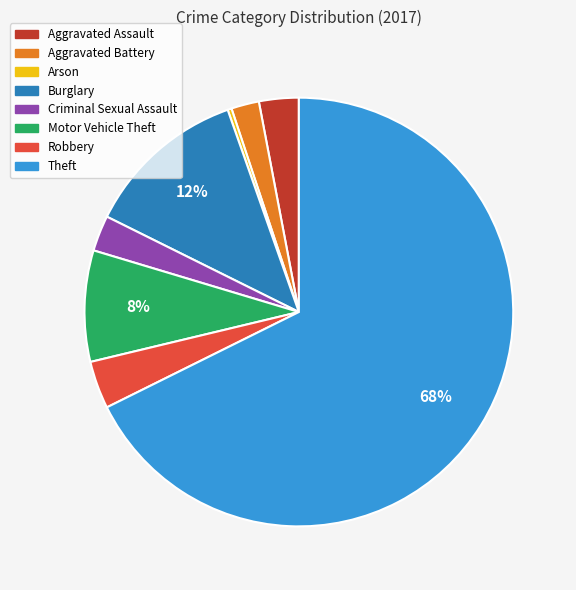

To the nearest percent, what is the difference between the Criminal Sexual Assault and Robbery slice percentages?

1%